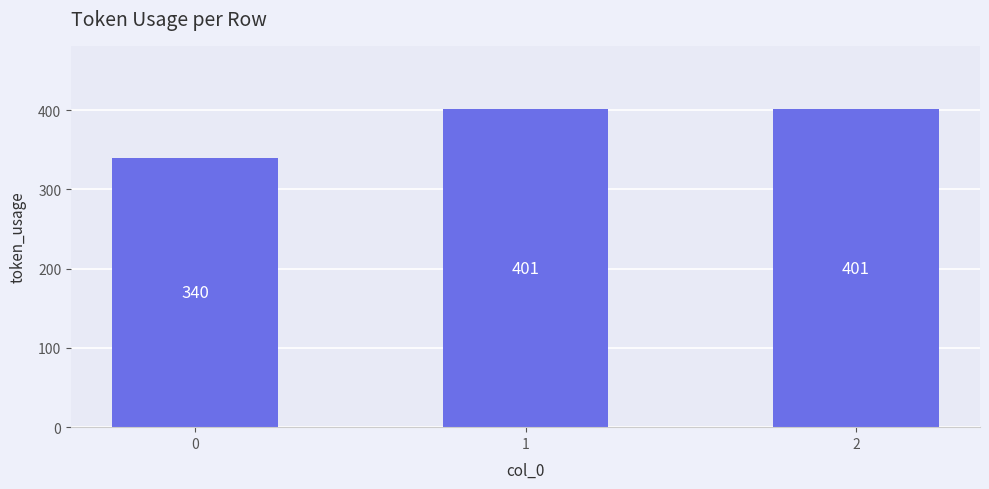

Reading left to right, what are all the values shown in this chart?

340	401	401